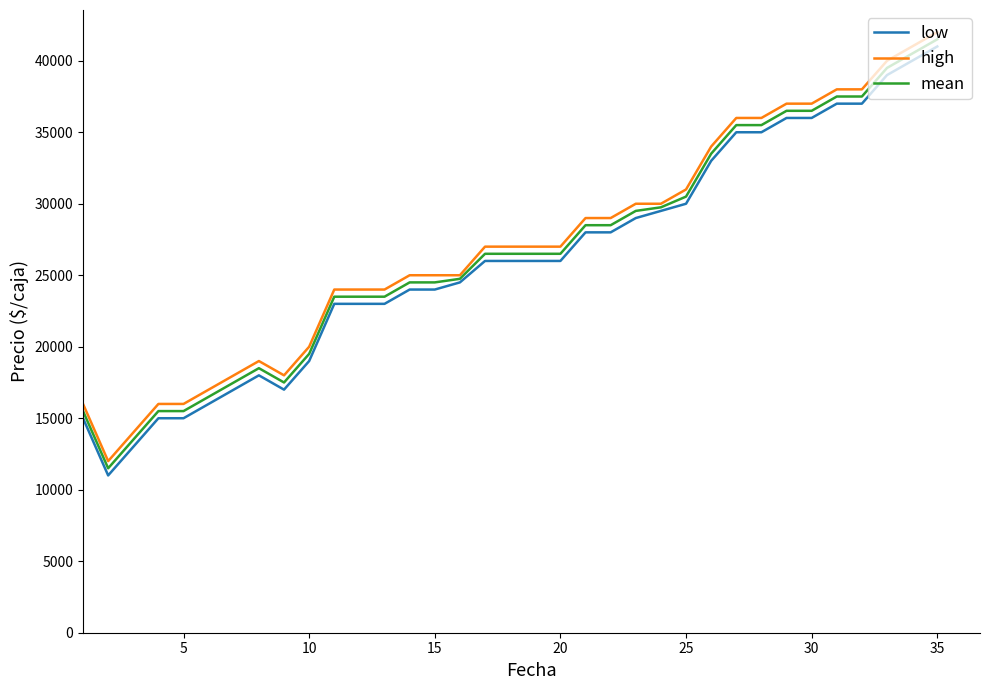

What is the minimum value for high?

12000